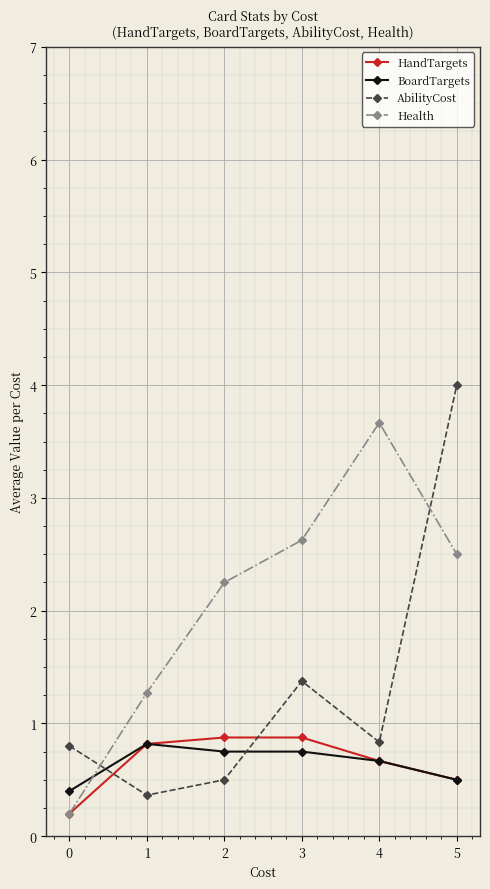

Is it true that Health equals 0.4 at 1?

False